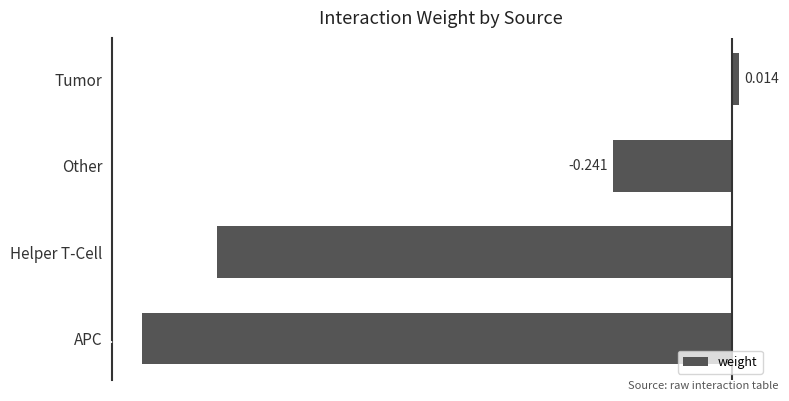

How many values are below zero?

3